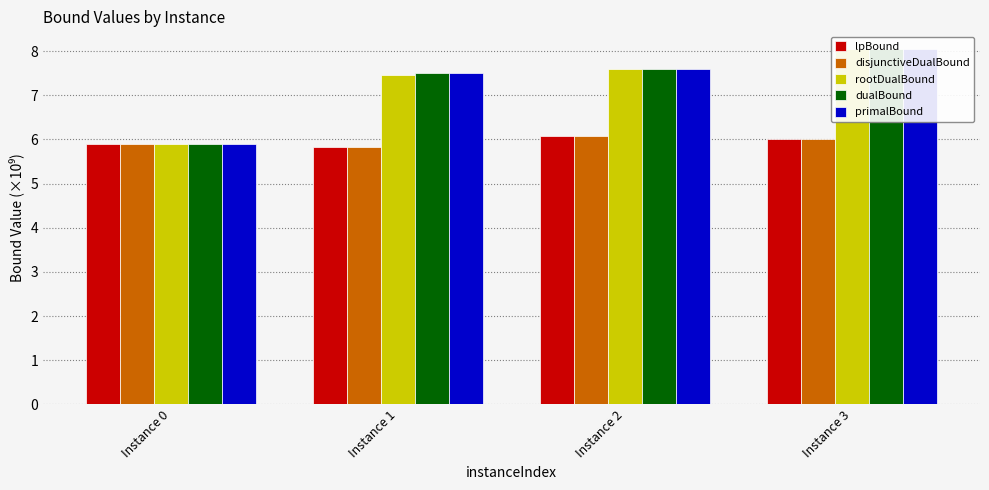

Reading right to left, what are all the values shown in this chart?

lpBound: Instance 3=6.0	Instance 2=6.1	Instance 1=5.8	Instance 0=5.9
disjunctiveDualBound: Instance 3=6.0	Instance 2=6.1	Instance 1=5.8	Instance 0=5.9
rootDualBound: Instance 3=8.0	Instance 2=7.6	Instance 1=7.5	Instance 0=5.9
dualBound: Instance 3=8.0	Instance 2=7.6	Instance 1=7.5	Instance 0=5.9
primalBound: Instance 3=8.0	Instance 2=7.6	Instance 1=7.5	Instance 0=5.9